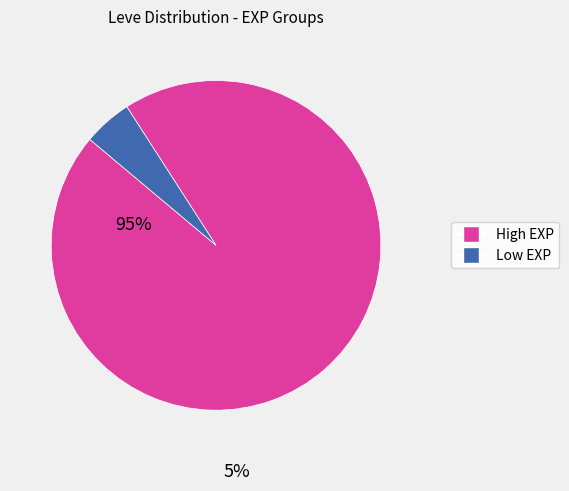

Does any single category account for the majority?

Yes